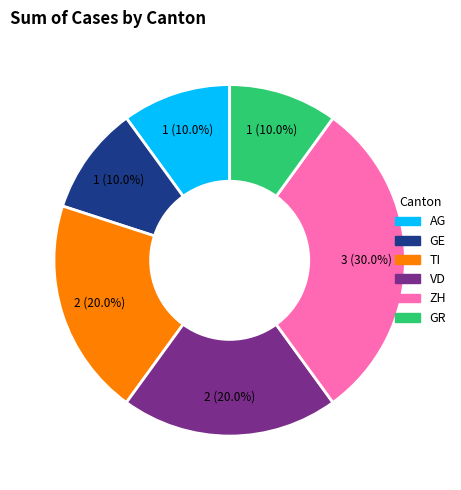

Which slice is the largest?

ZH